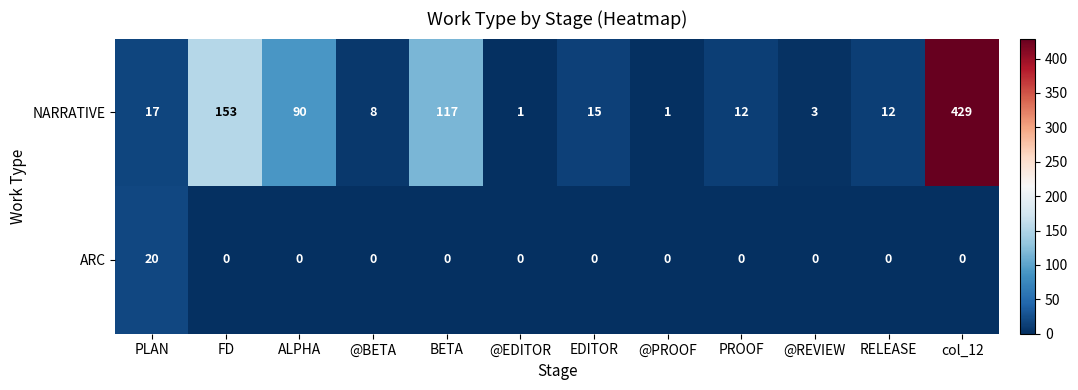

Is the value of ARC at EDITOR greater than the value of NARRATIVE at RELEASE?

No